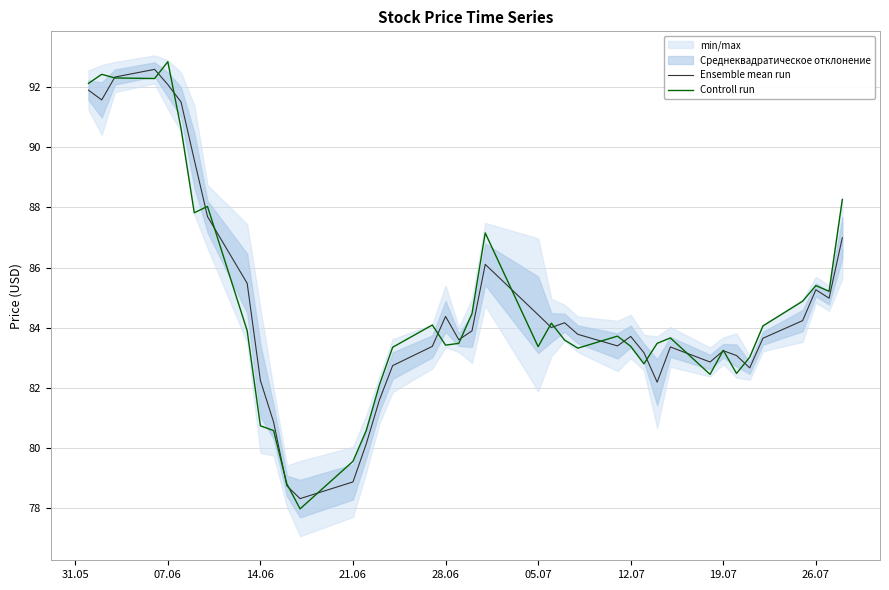

What is the minimum value for Ensemble mean run?

78.3